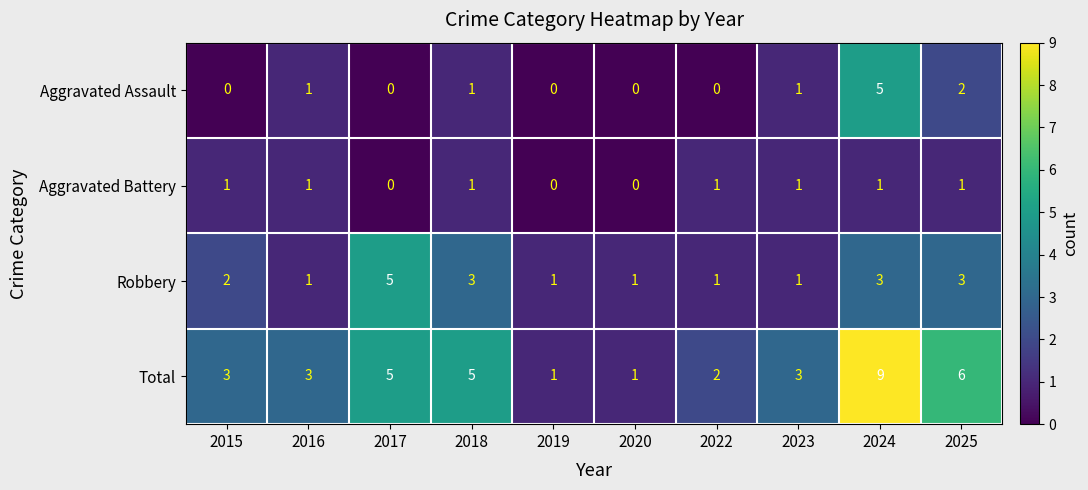

How many values in Aggravated Battery are above zero?

7